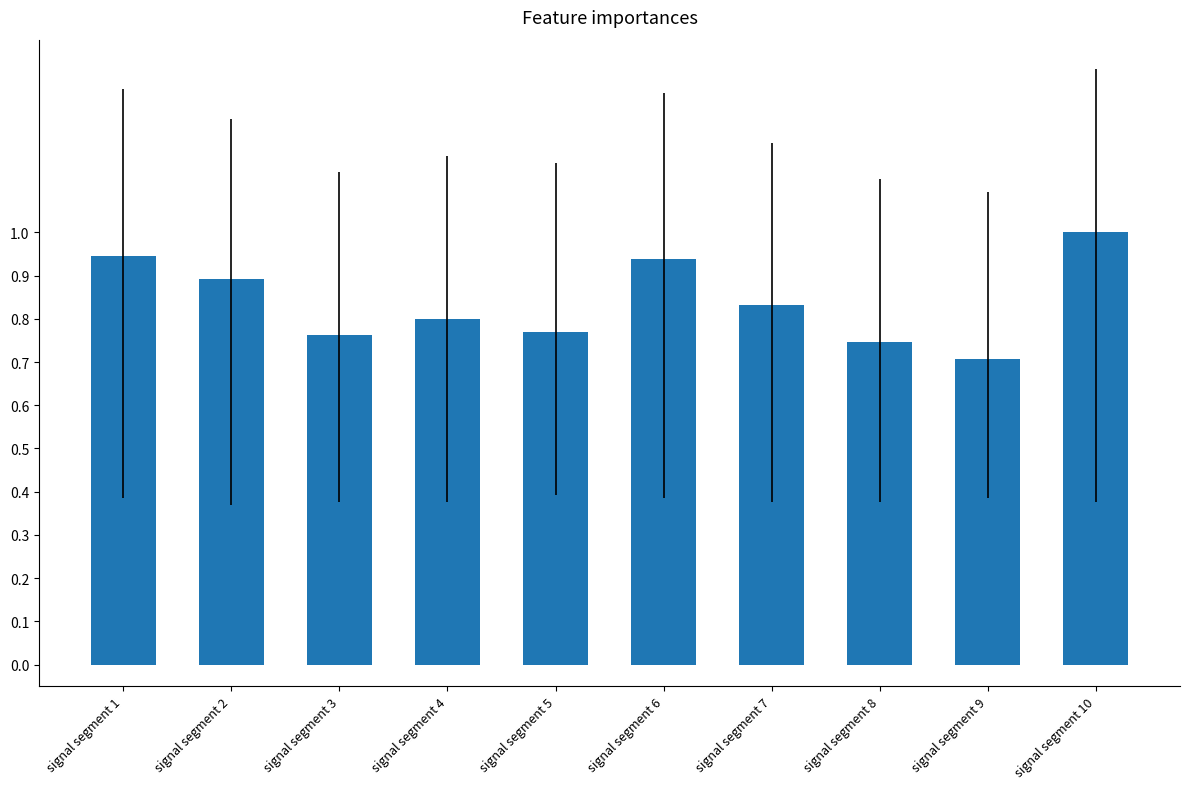

Count the values in the range 0 to 1.

10